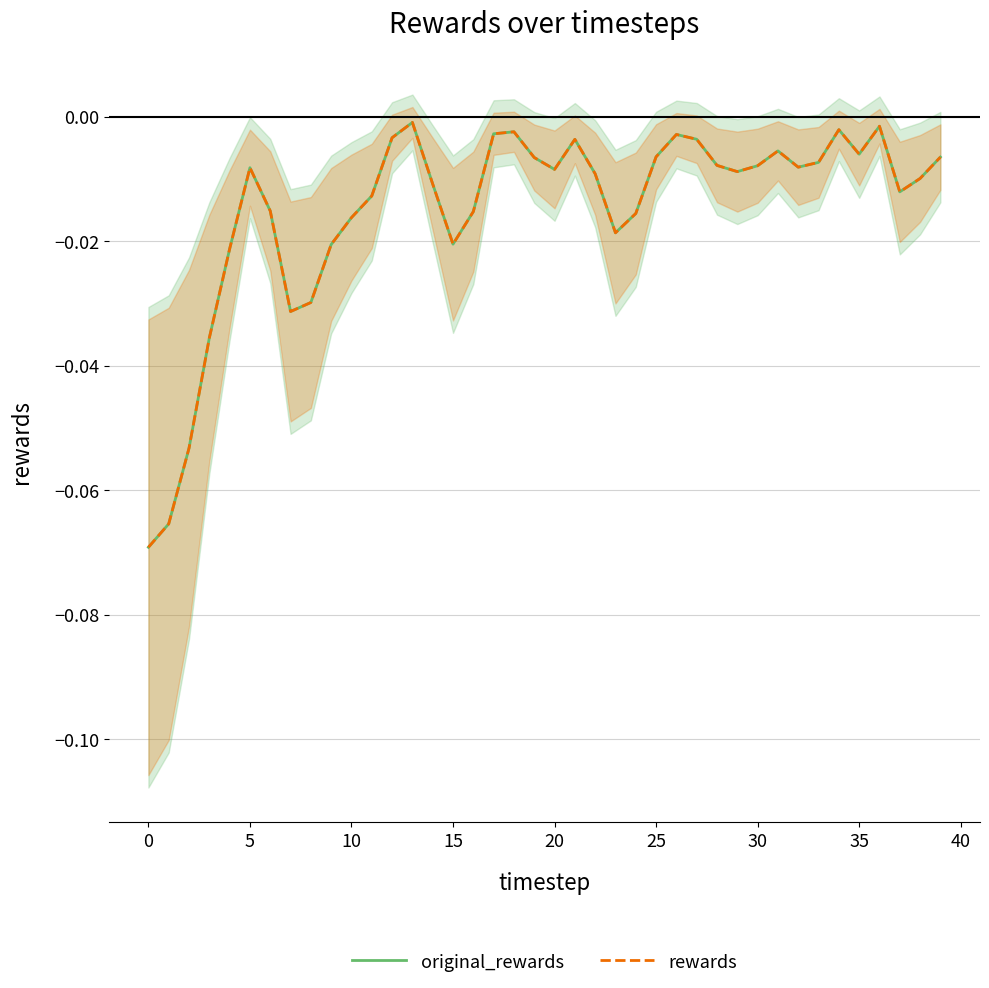

True or false: rewards and original_rewards intersect in this chart.

False